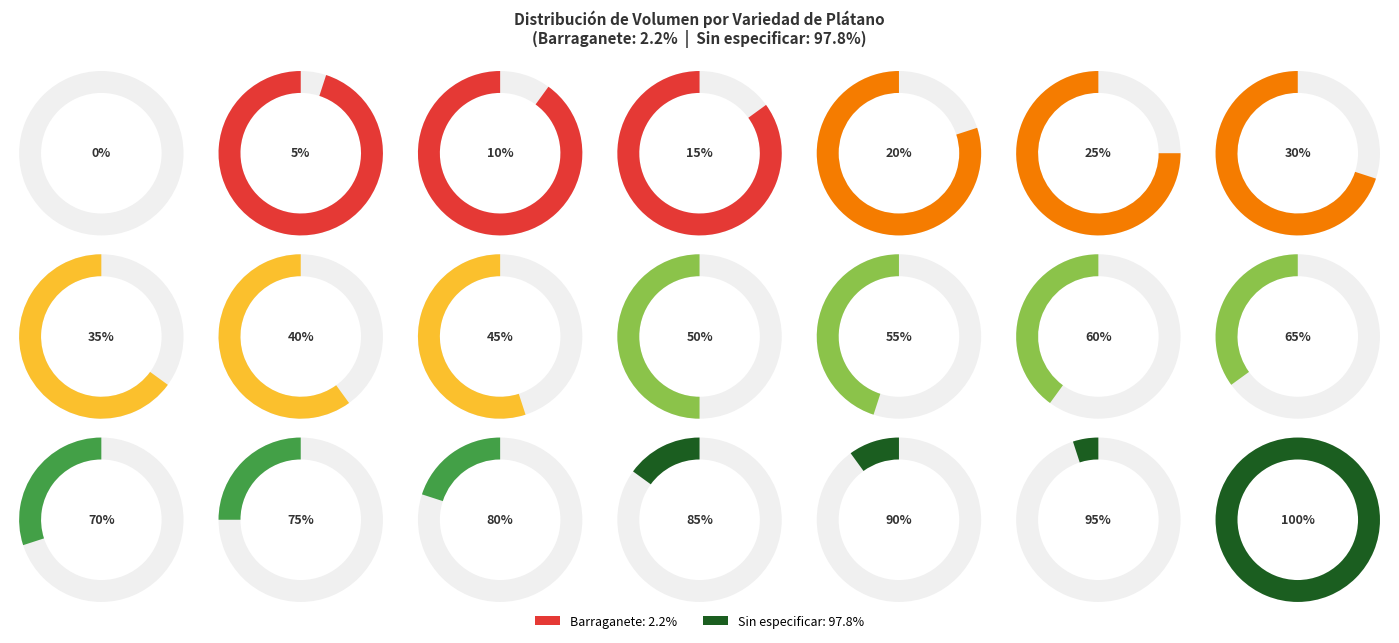

Between Sin especificar and Barraganete, which is larger?

Sin especificar